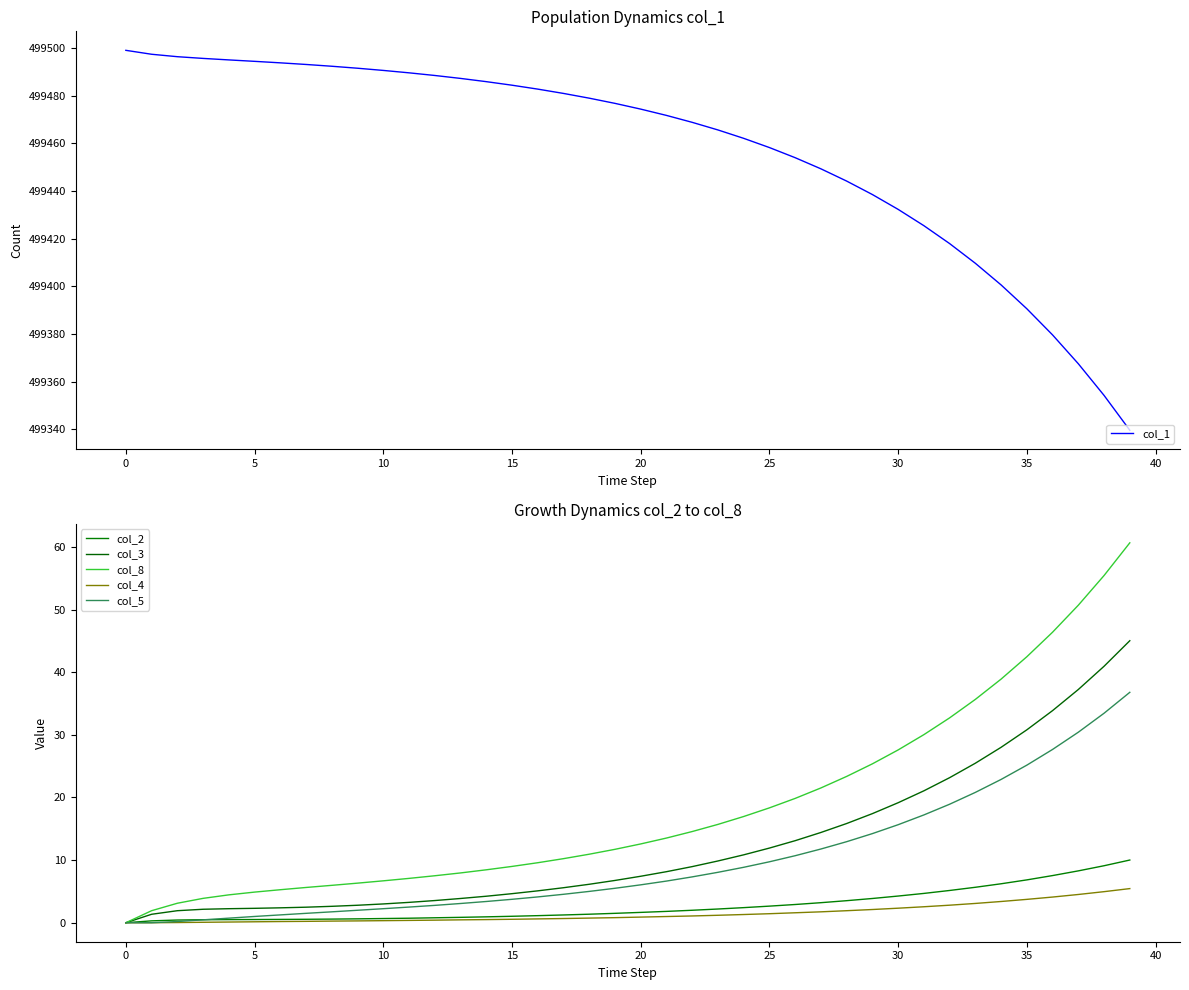

True or false: col_8 has a value of 50.8 at 33.

False